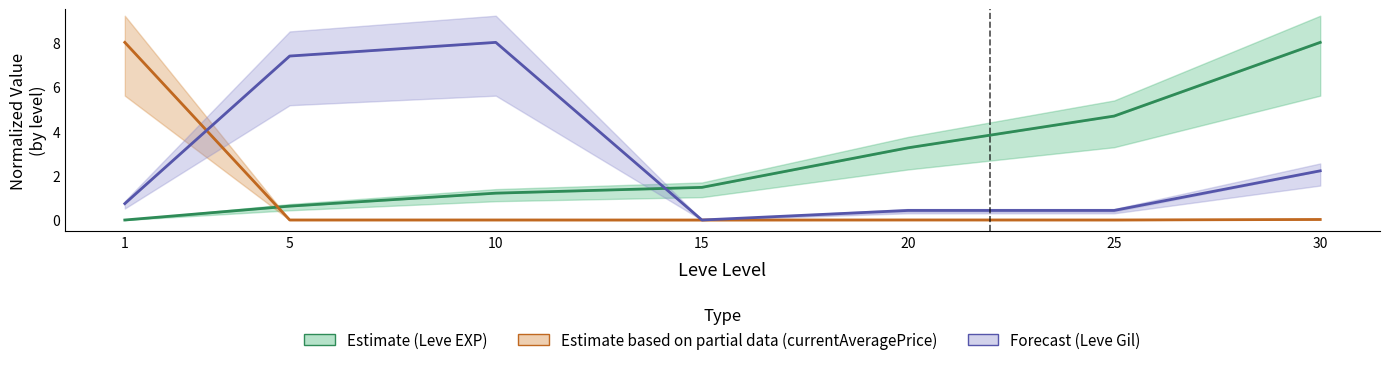

At which category is the sum across all series the highest?

30